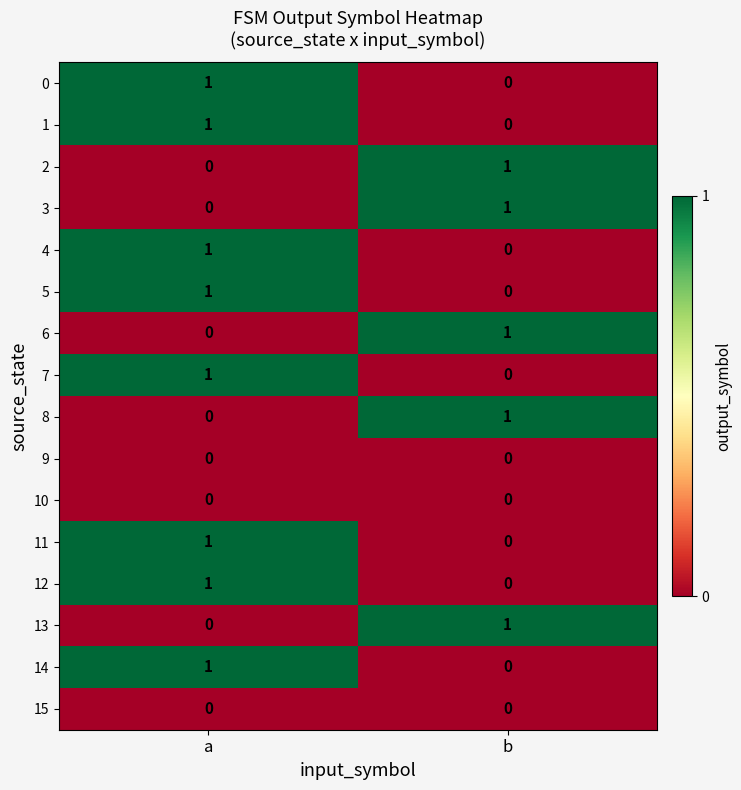

What is the greatest value displayed?

1